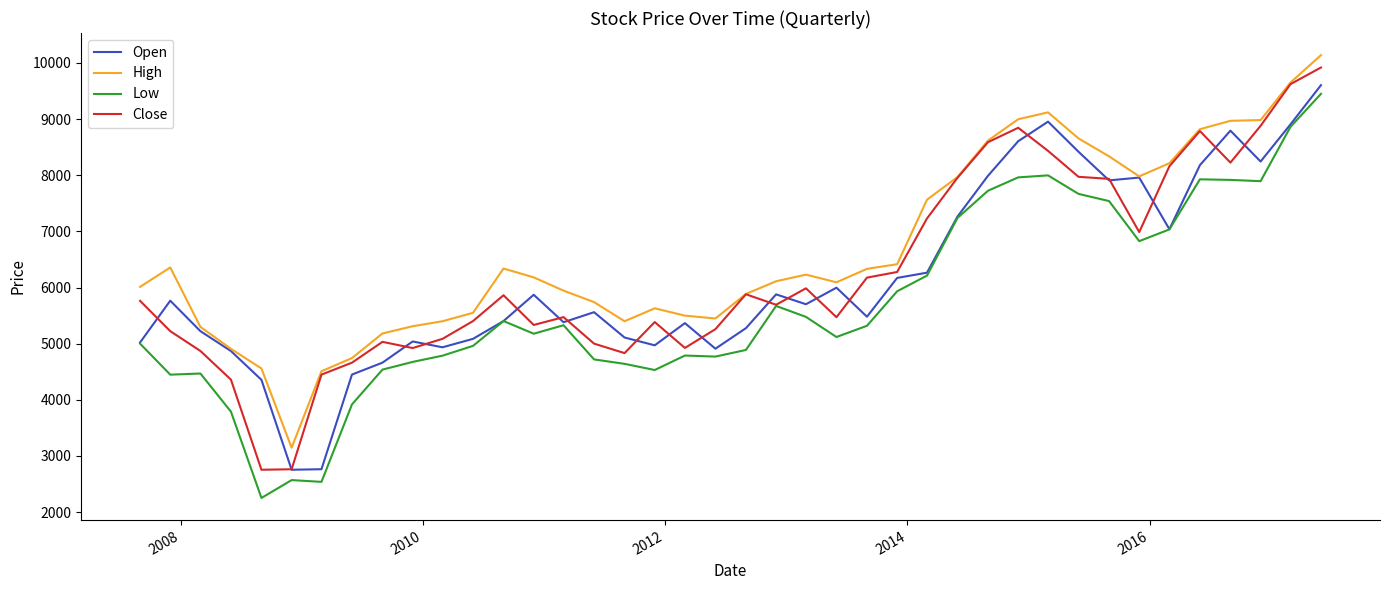

Which series has the largest total across all categories?

High